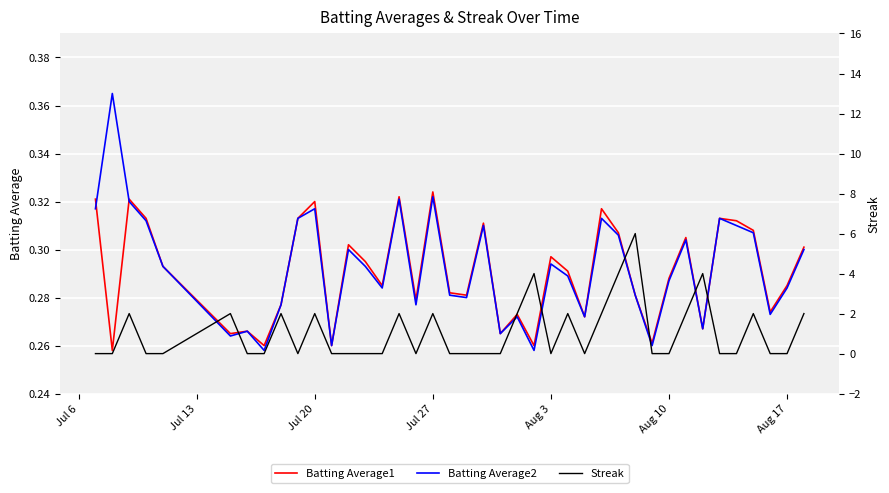

How many distinct data groups are displayed?

3